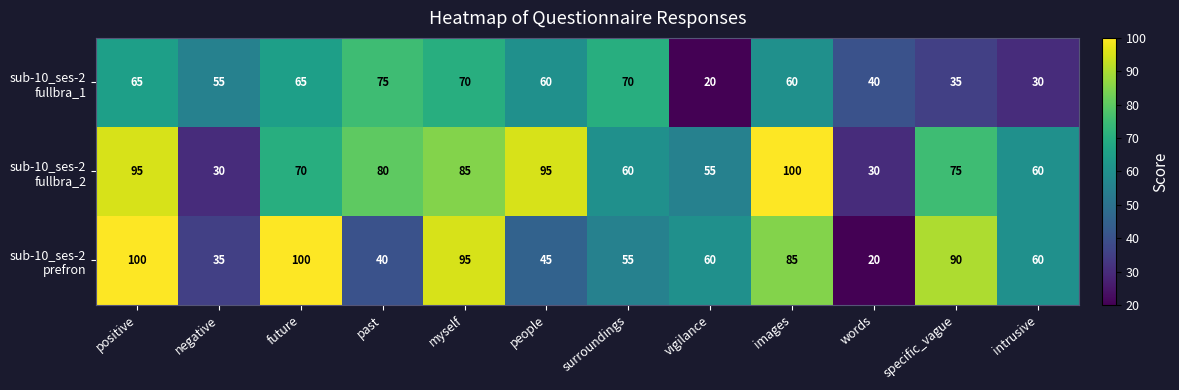

What is the difference between the highest and lowest values at past?

40